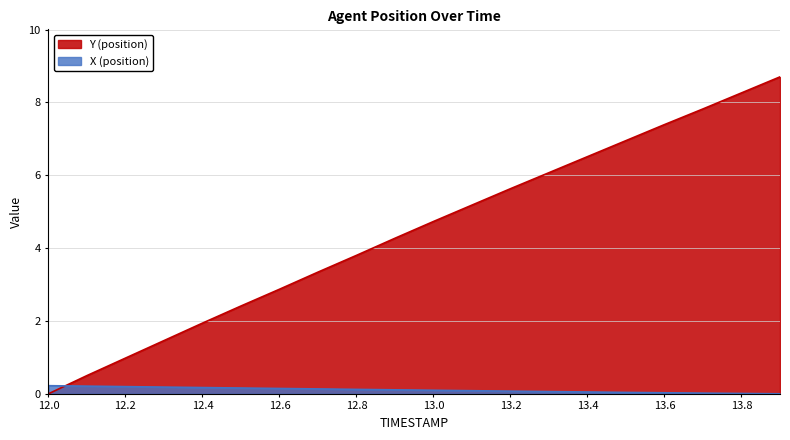

Read the X value at 12.6.

0.1